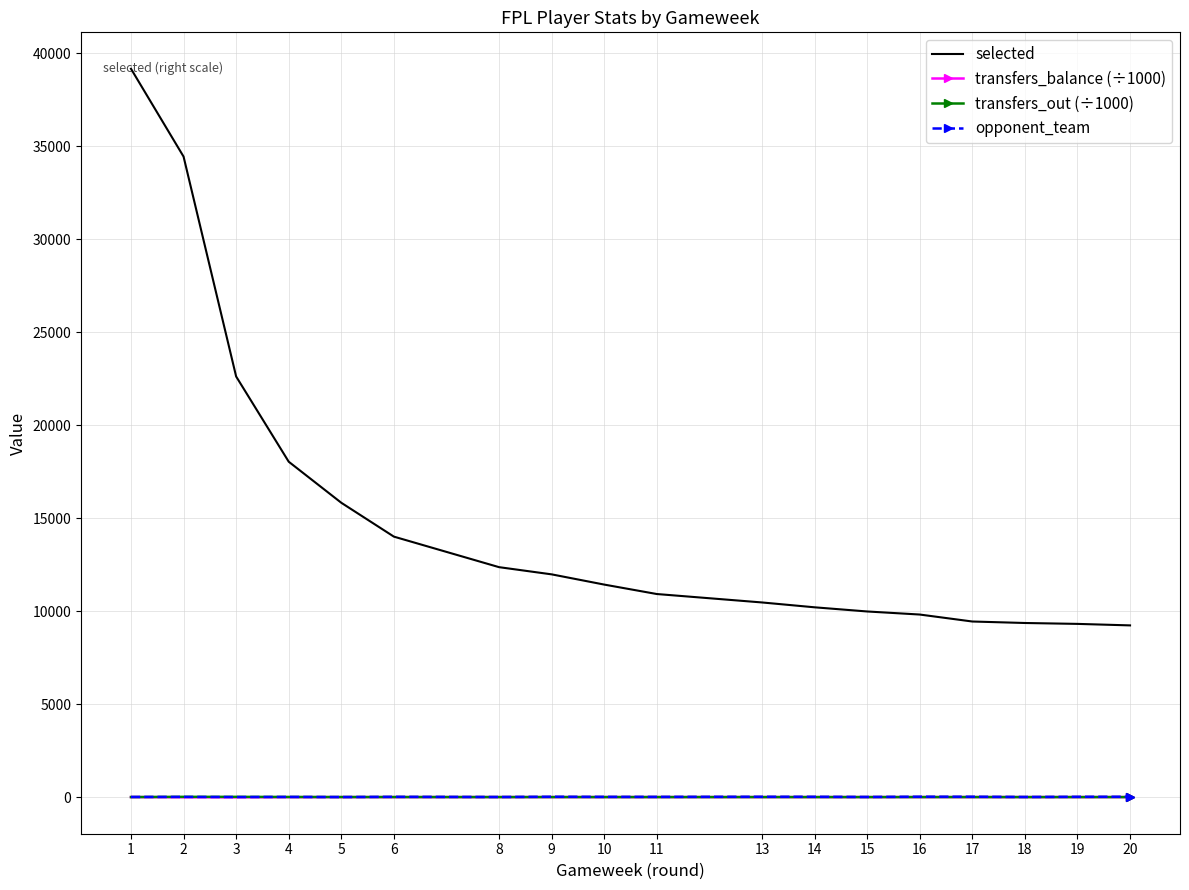

Is the value of selected at 18 greater than the value of transfers_balance (÷1000) at 19?

Yes